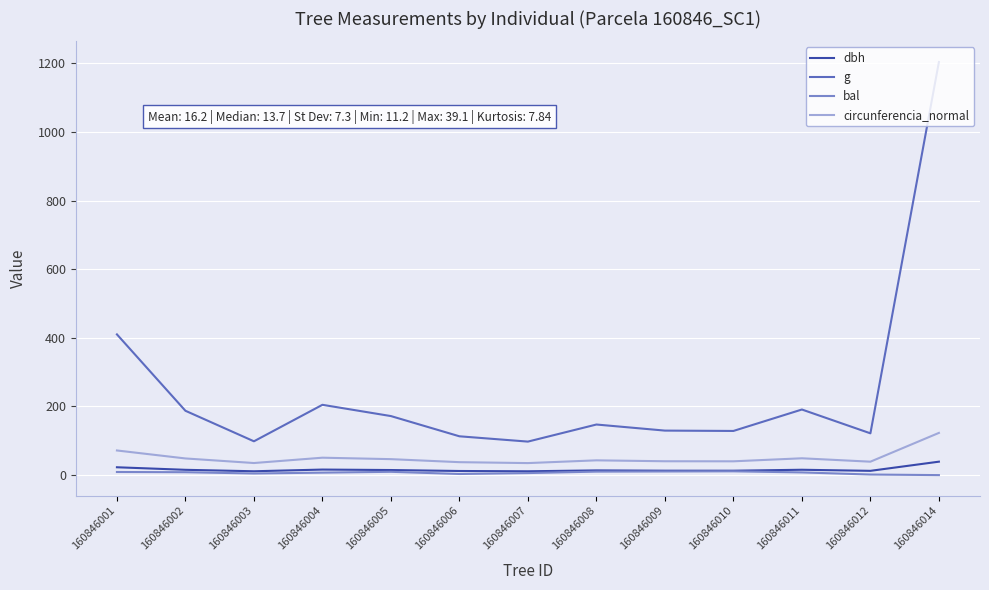

What is the minimum value for dbh?

11.2